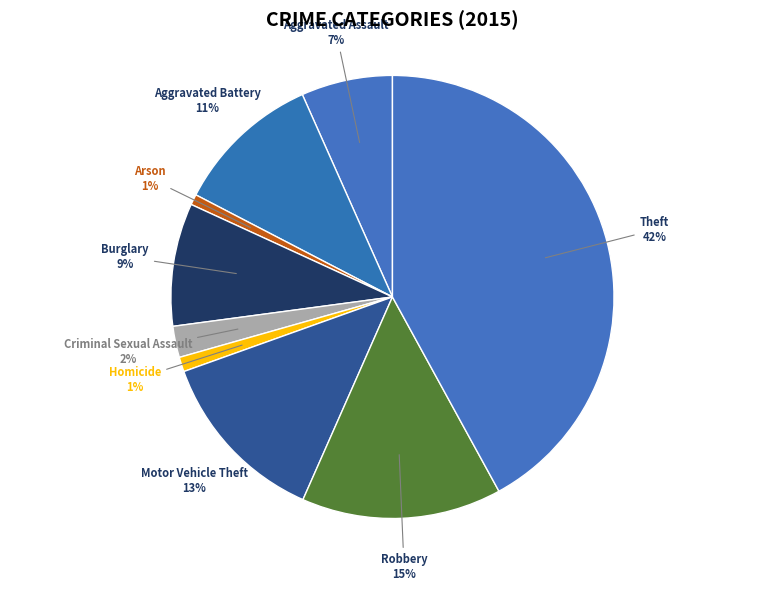

Combined, do Arson and Theft account for over 50%?

No